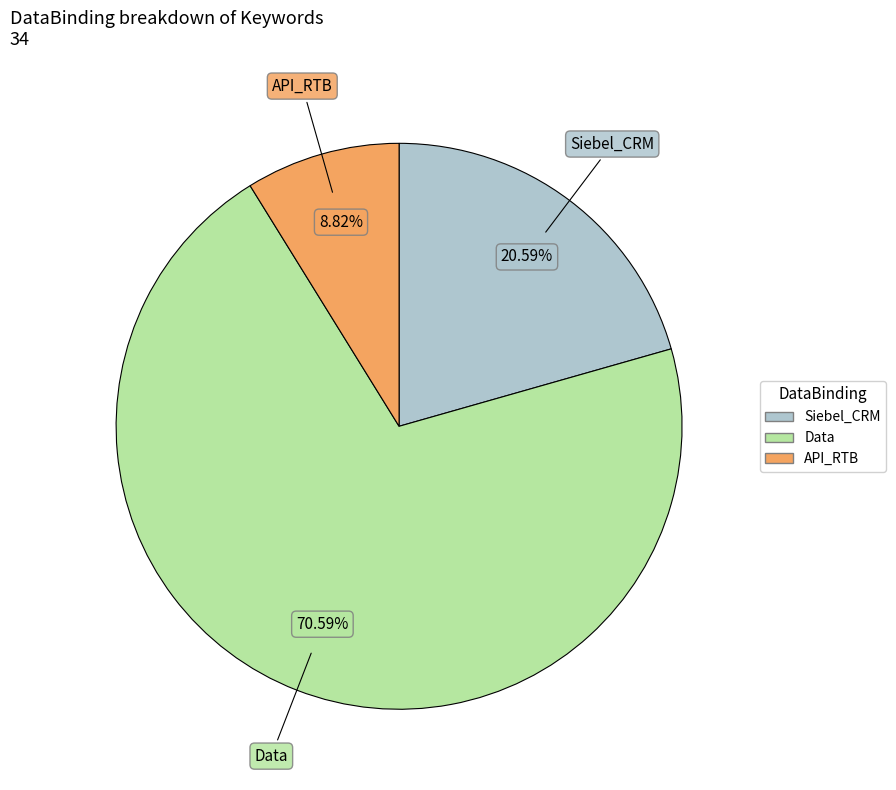

To the nearest percent, what is the combined percentage of API_RTB and Siebel_CRM?

29%